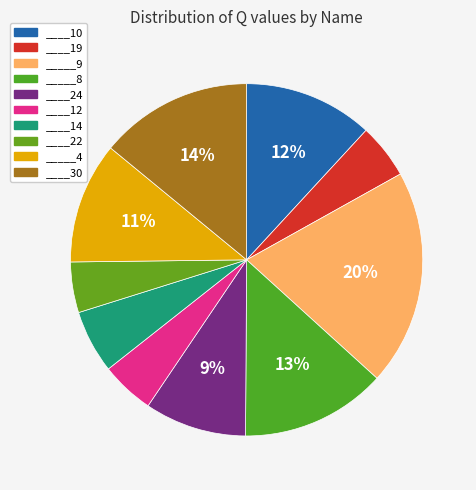

To the nearest percent, what is the difference between the largest and smallest slice percentages?

15%